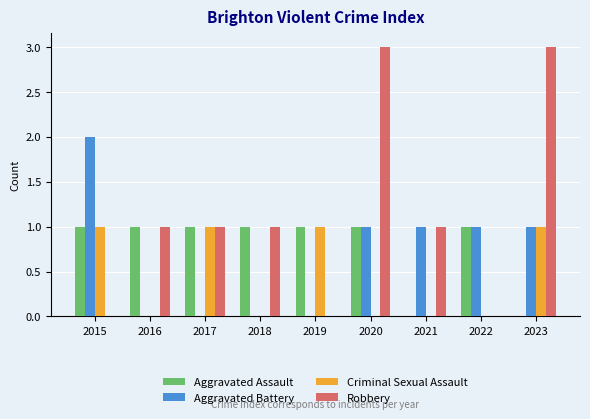

What are all the series names shown in the legend?

Aggravated Assault, Aggravated Battery, Criminal Sexual Assault, Robbery